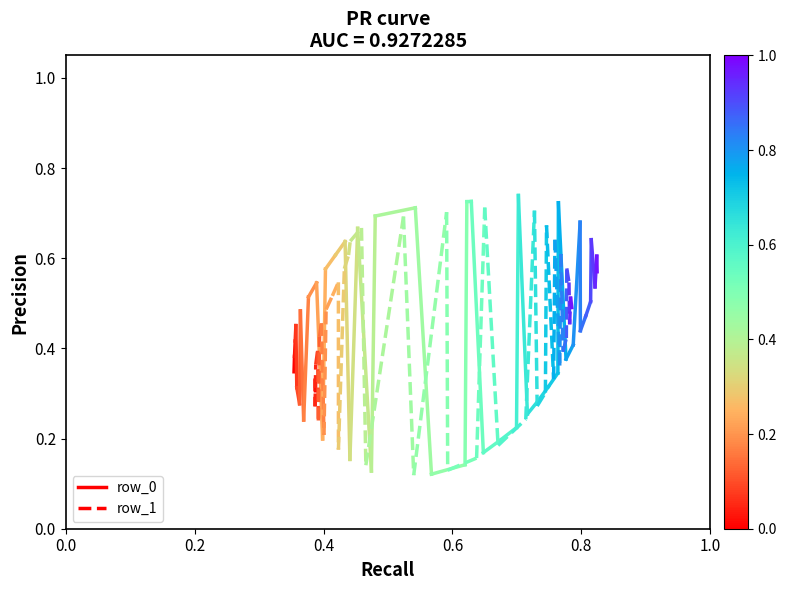

At how many categories does at least one series exceed 0?

2